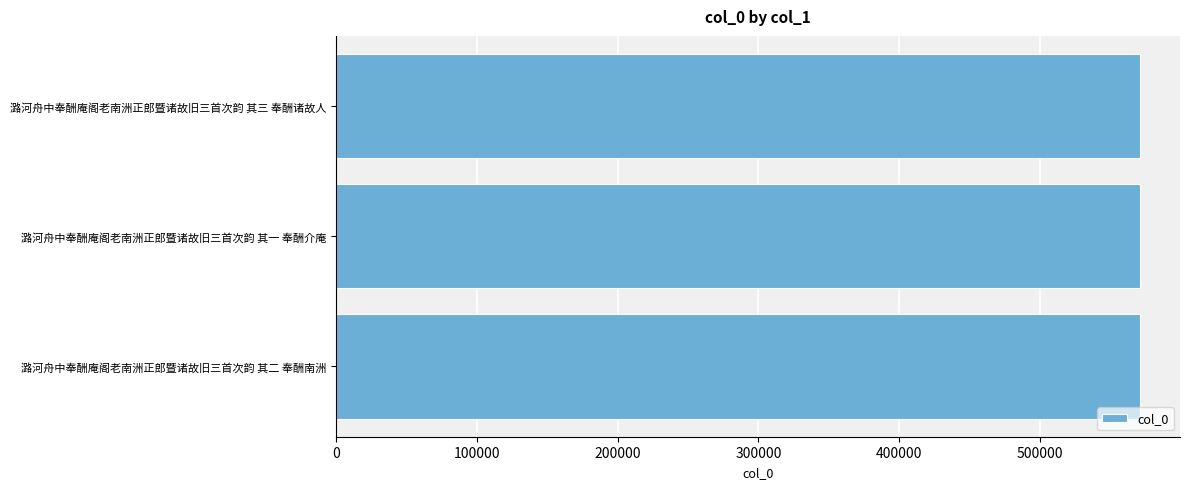

How many bars are there in total?

3